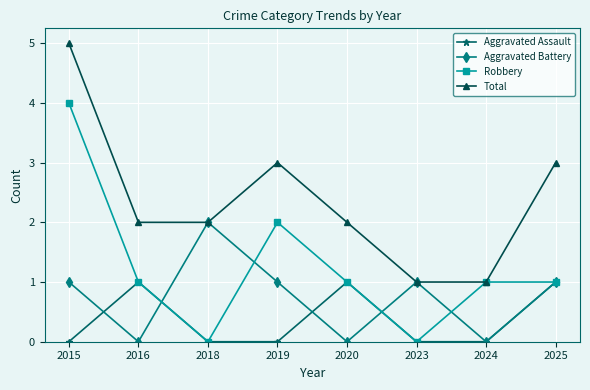

How many interior local peaks does the Aggravated Assault series have?

2